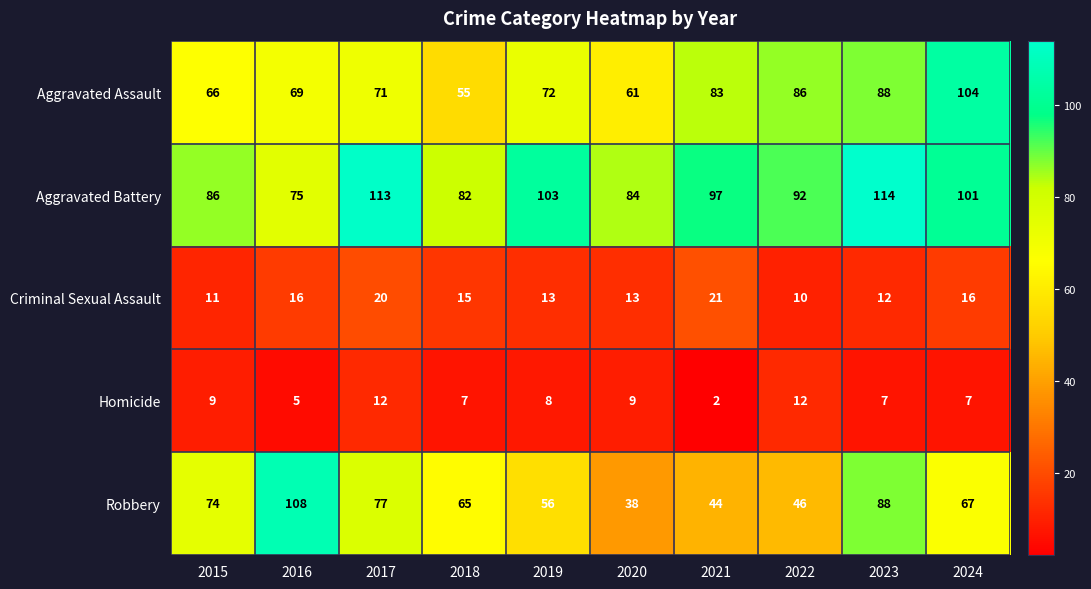

The value of Aggravated Assault at 2023 is 88. True or false?

True